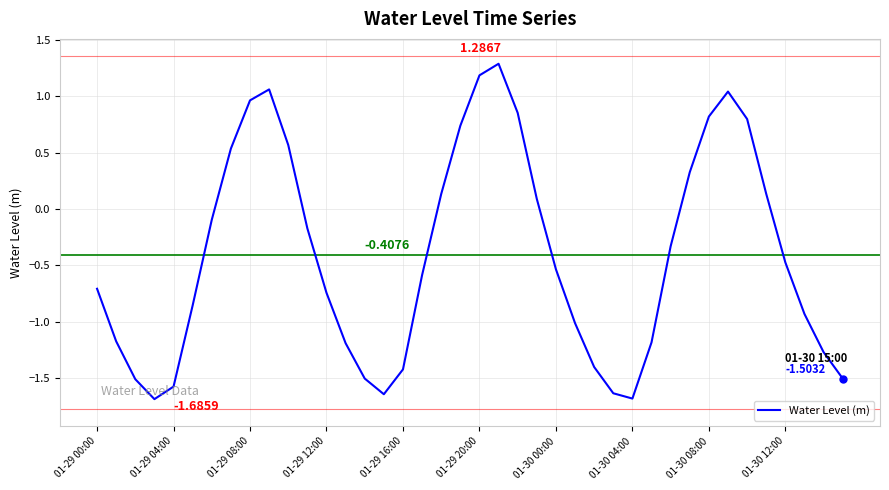

Does the chart have visible grid lines?

Yes